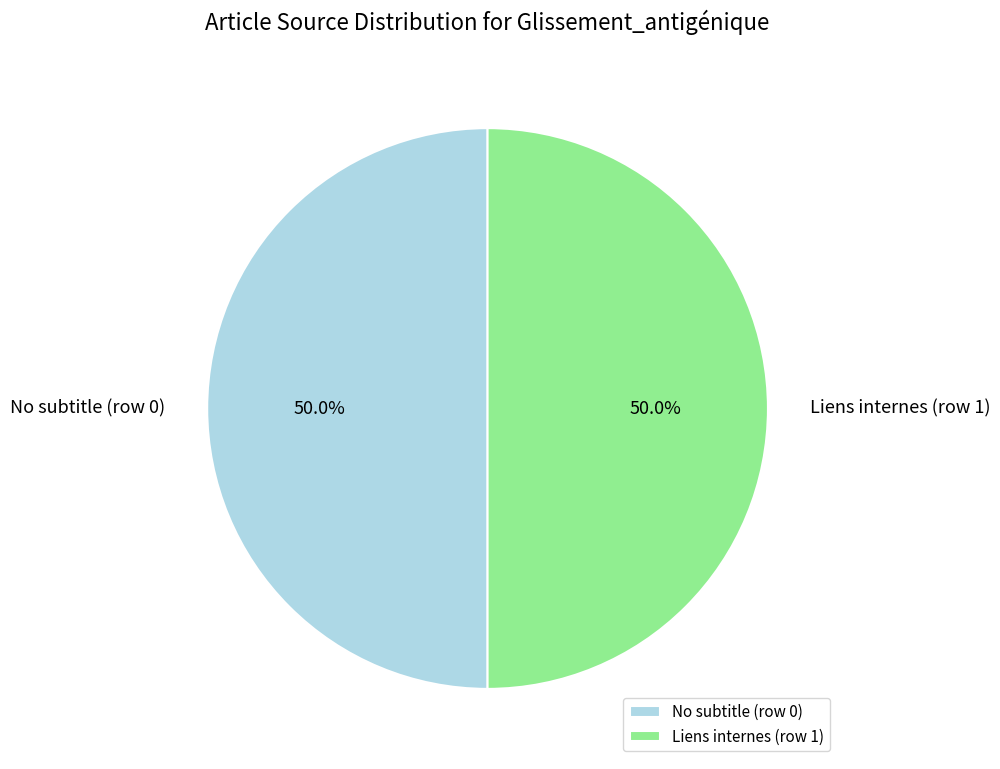

What is the total percentage of No subtitle (row 0) and Liens internes (row 1)?

100.0%